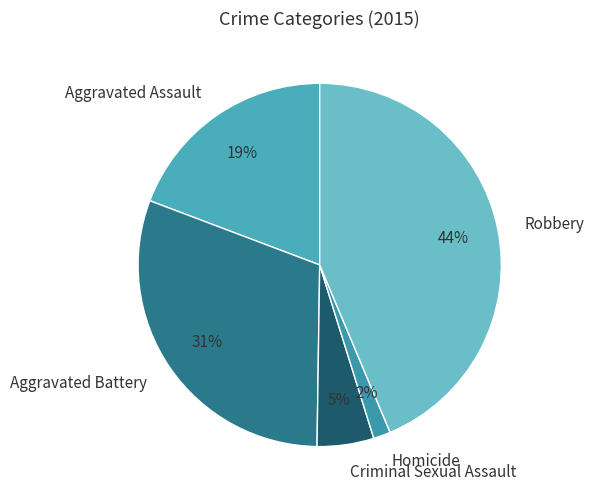

Is there any slice that represents more than half of the pie?

No